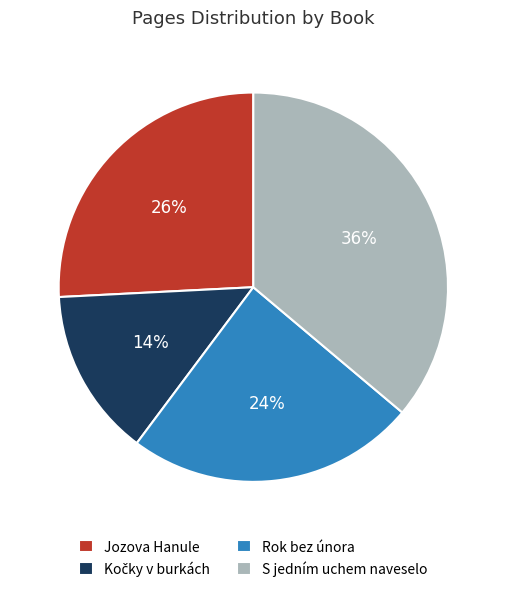

Which slice is the largest?

S jedním uchem naveselo